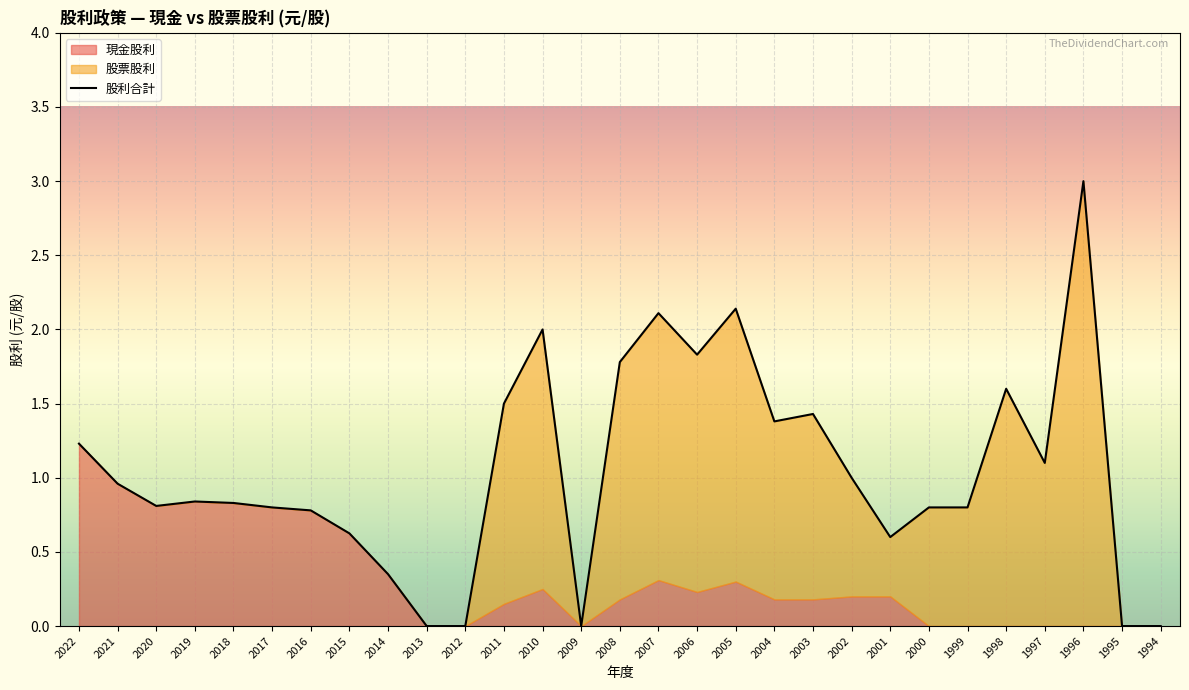

Reading left to right, list all the values displayed in this chart.

2022=1.2	2021=1.0	2020=0.8	2019=0.8	2018=0.8	2017=0.8	2016=0.8	2015=0.6	2014=0.3	2013=0.0	2012=0.0	2011=1.5	2010=2.0	2009=0.0	2008=1.8	2007=2.1	2006=1.8	2005=2.1	2004=1.4	2003=1.4	2002=1.0	2001=0.6	2000=0.8	1999=0.8	1998=1.6	1997=1.1	1996=3.0	1995=0.0	1994=0.0